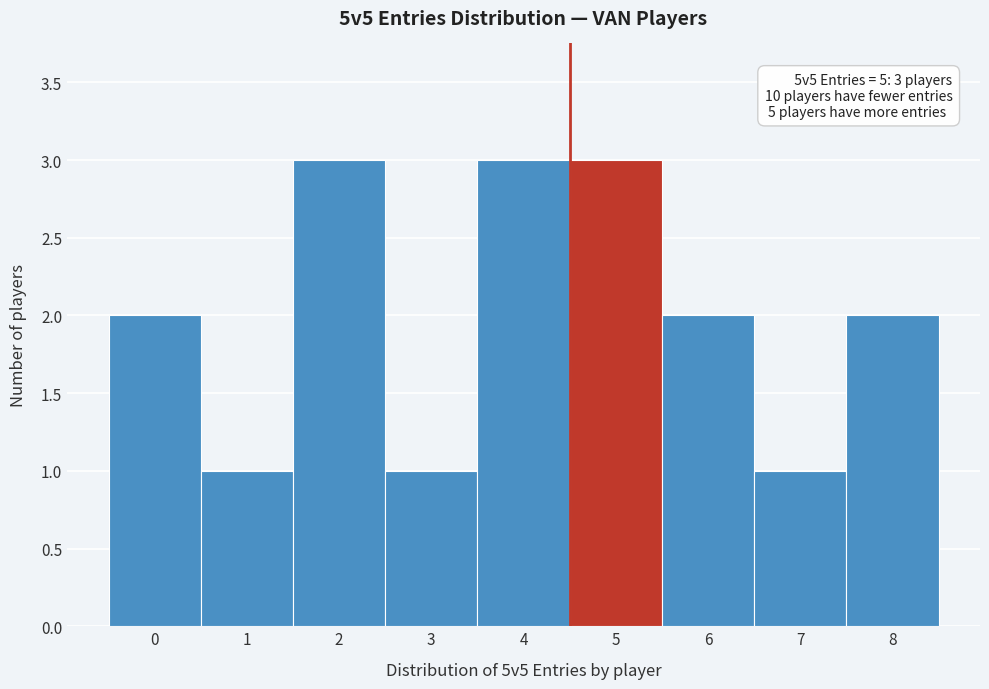

Reading left to right, extract all data points from this chart.

0=2	1=1	2=3	3=1	4=3	5=3	6=2	7=1	8=2